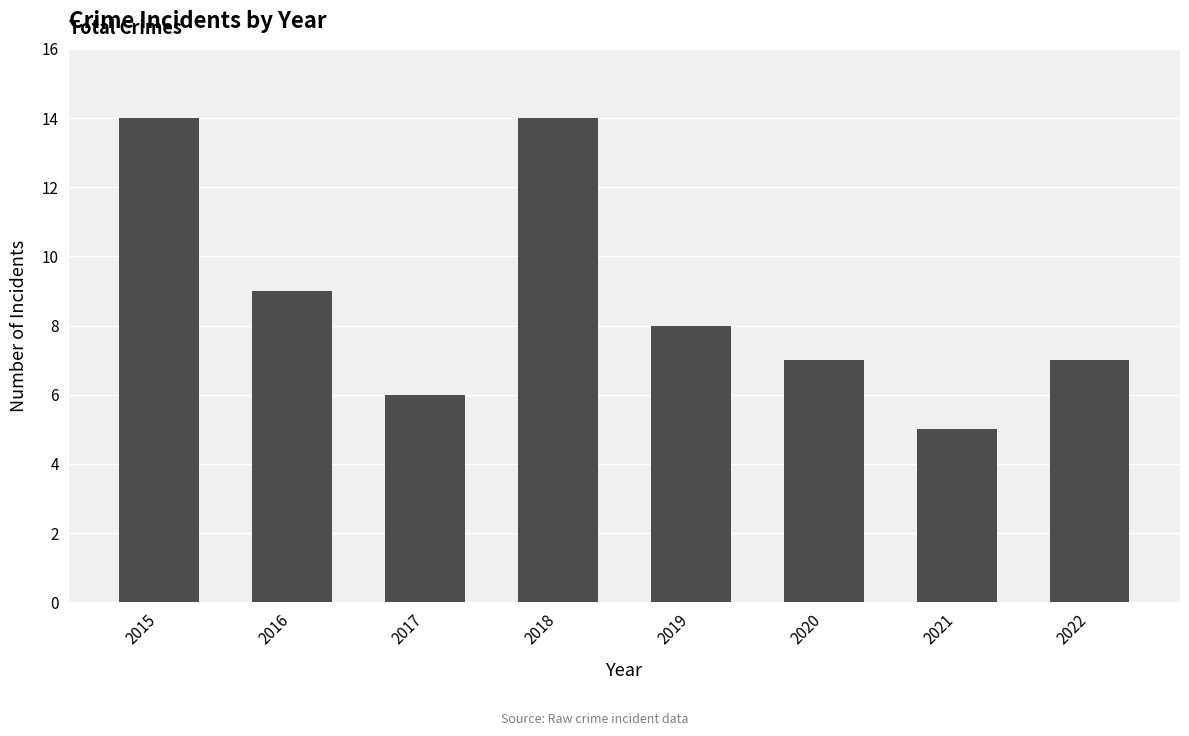

Reading left to right, what are all the values shown in this chart?

14	9	6	14	8	7	5	7